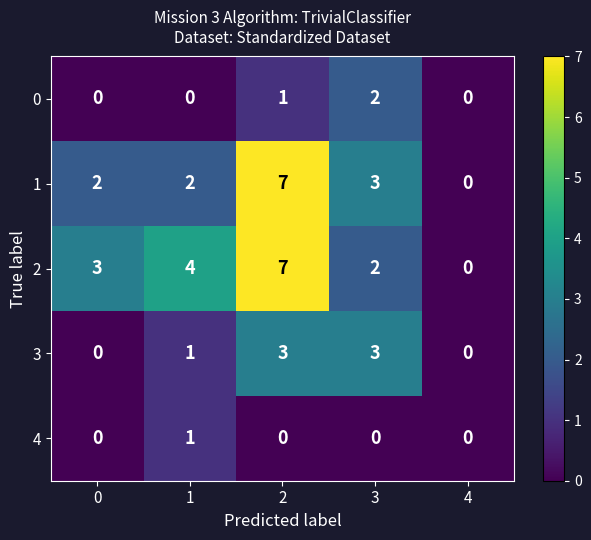

Which series has the largest total across all categories?

2